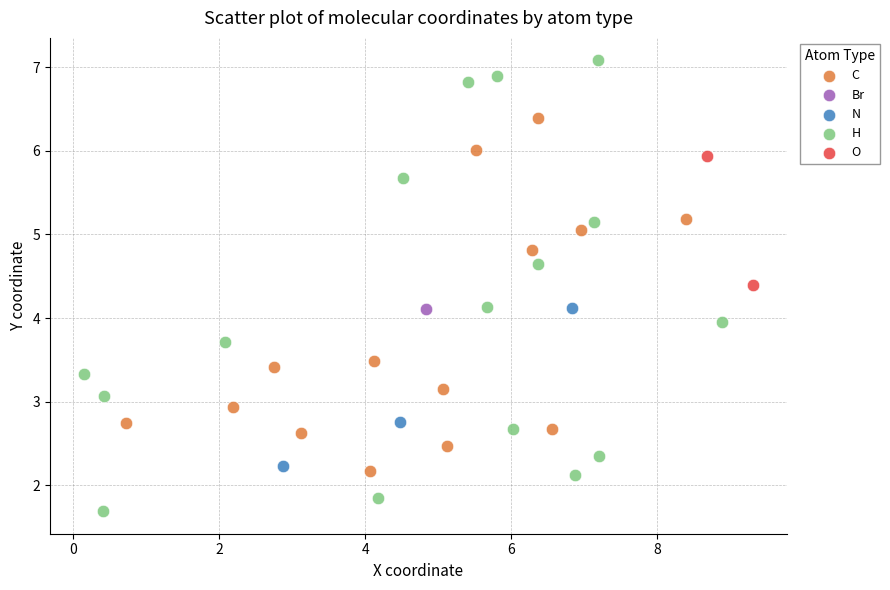

What are all the series names shown in the legend?

C, Br, N, H, O